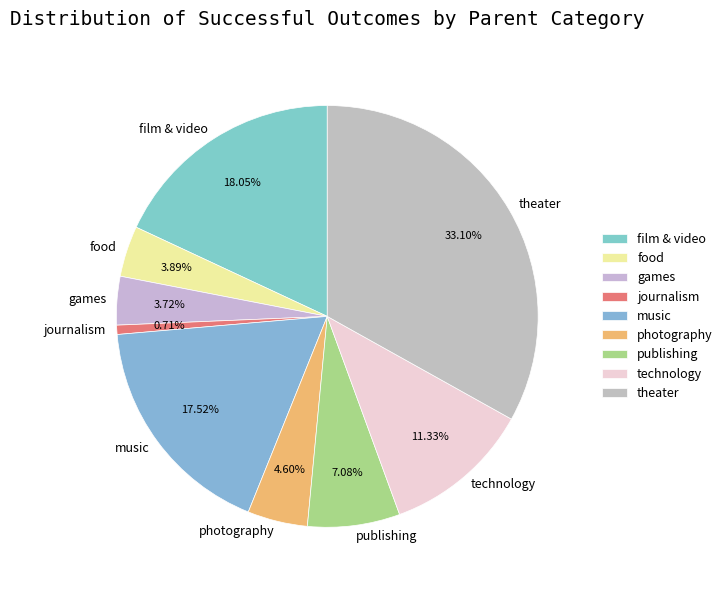

What is the ratio of the value at theater to the value at food?

8.5